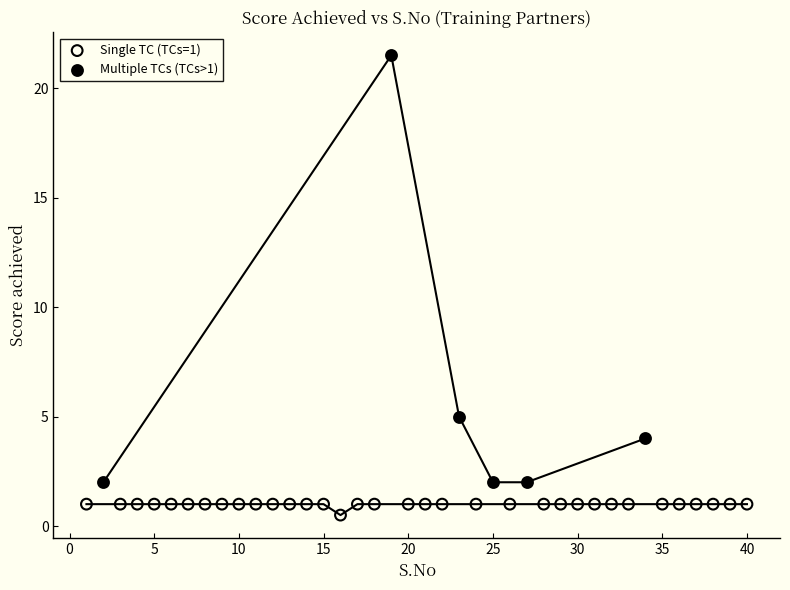

Which series reaches the minimum Y coordinate?

Single TC (TCs=1)